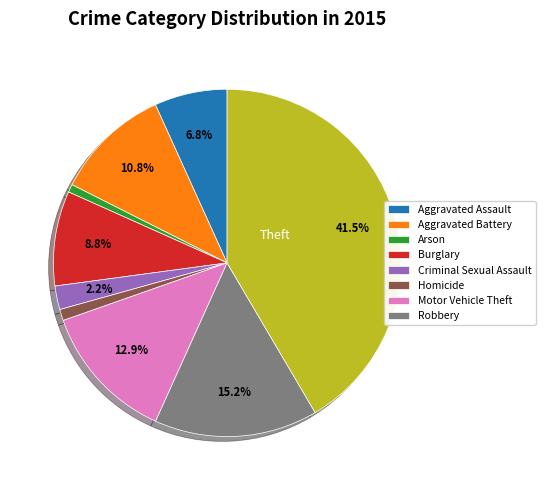

Is there a majority slice in this chart?

No